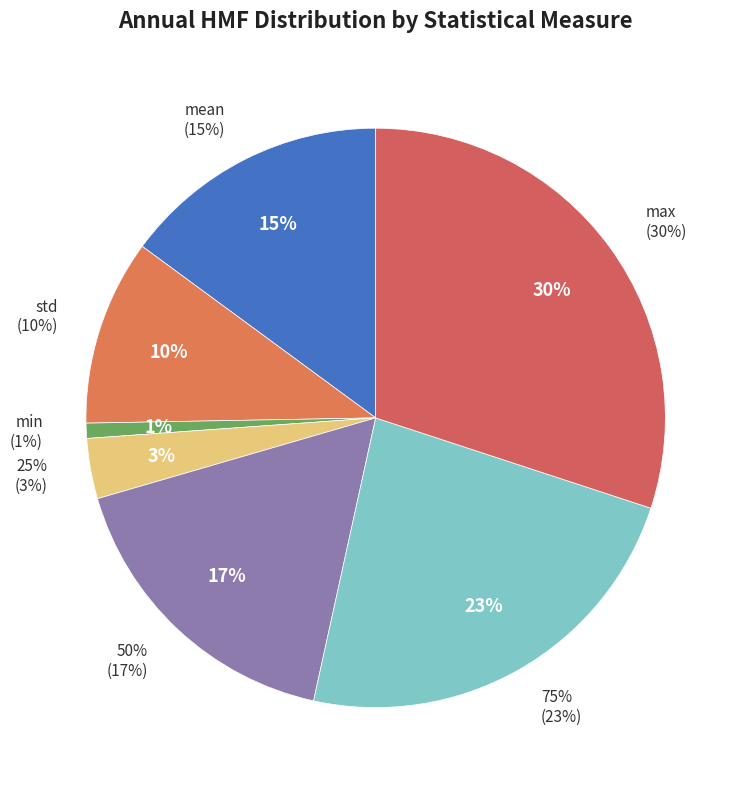

How many segments does this pie chart have?

7